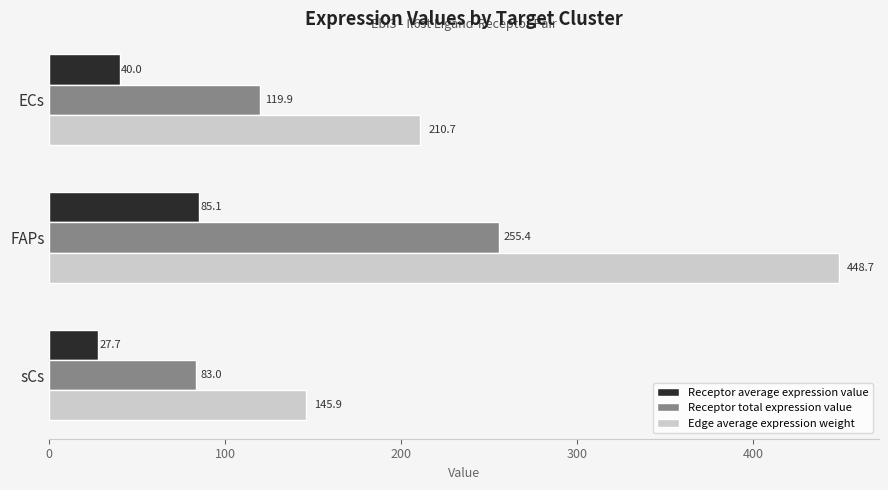

Rank the series by their maximum value, from lowest to highest.

Receptor average expression value, Receptor total expression value, Edge average expression weight